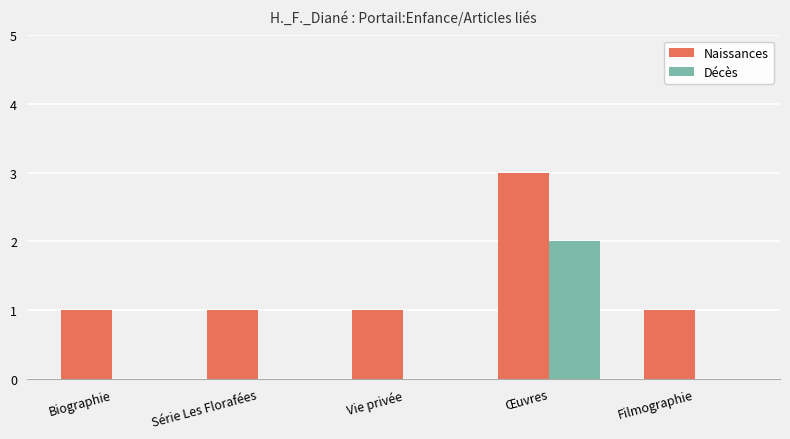

At which category does the chart reach its peak across all series?

Œuvres